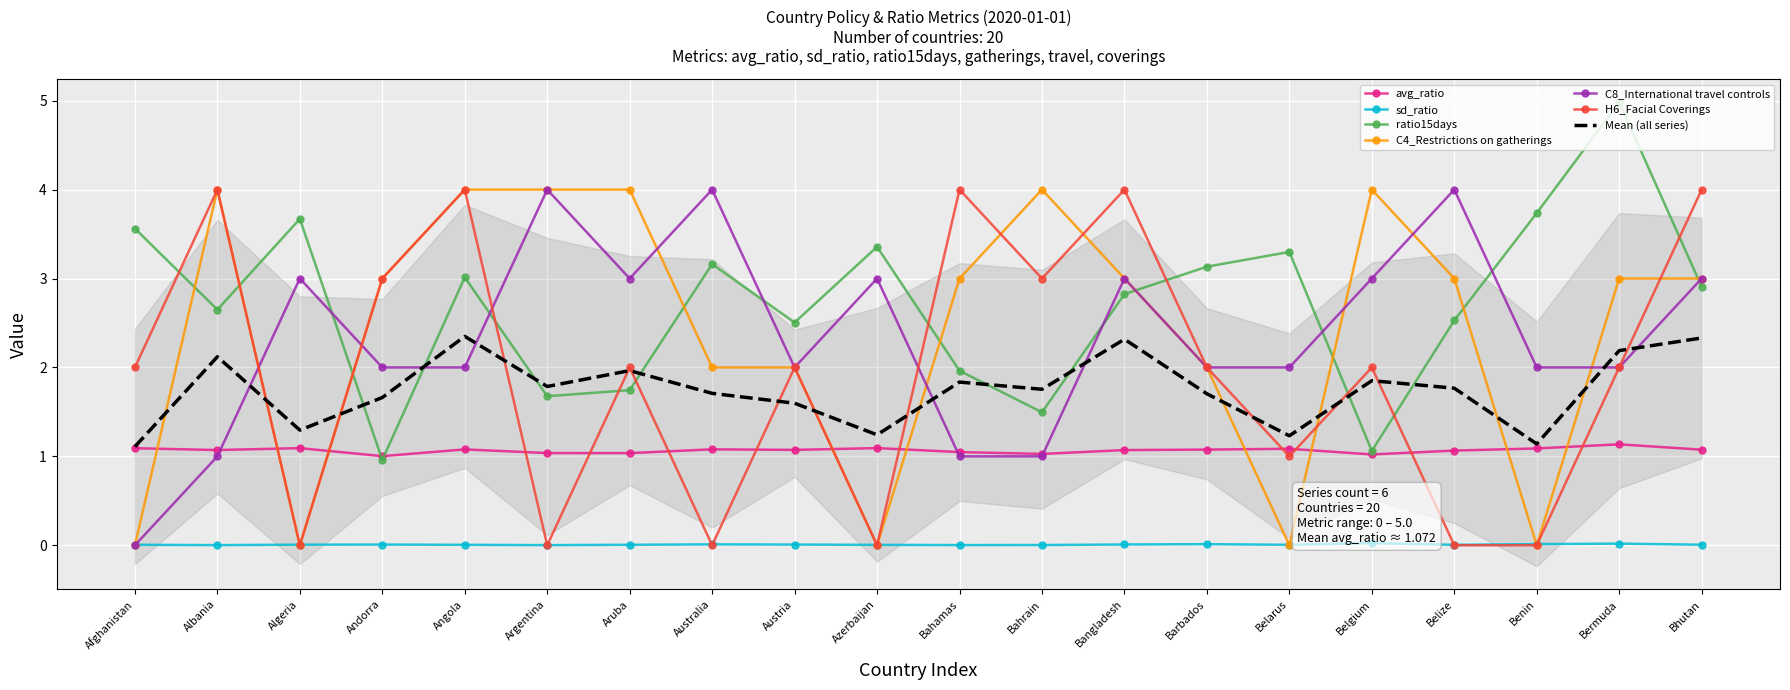

True or false: ratio15days has a value of 0.9 at Algeria.

False